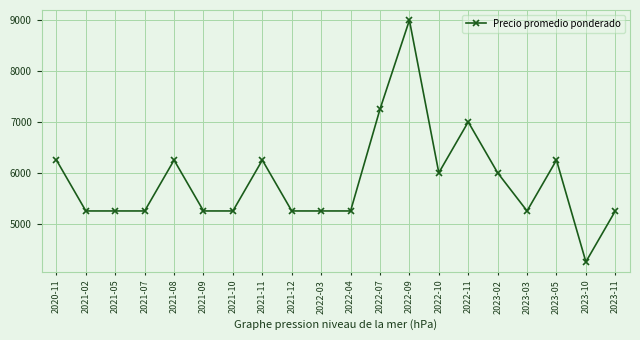

What is the smallest value displayed?

4250